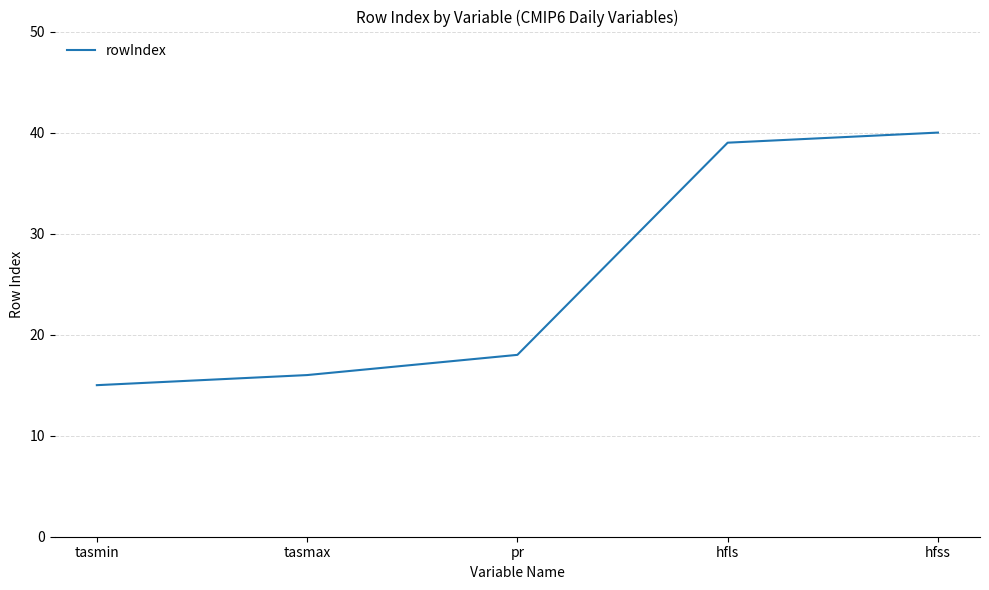

What position from the right is hfls?

2